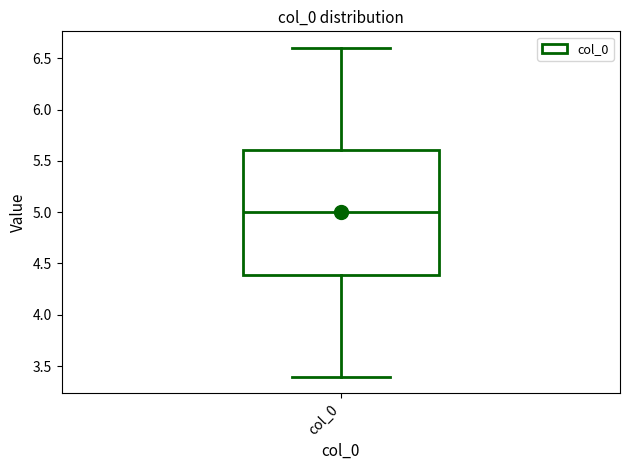

Where does the upper whisker of the box for col_0 end on the y-axis? The values are not printed on the chart, so give them approximately, as read against the axis.

6.6